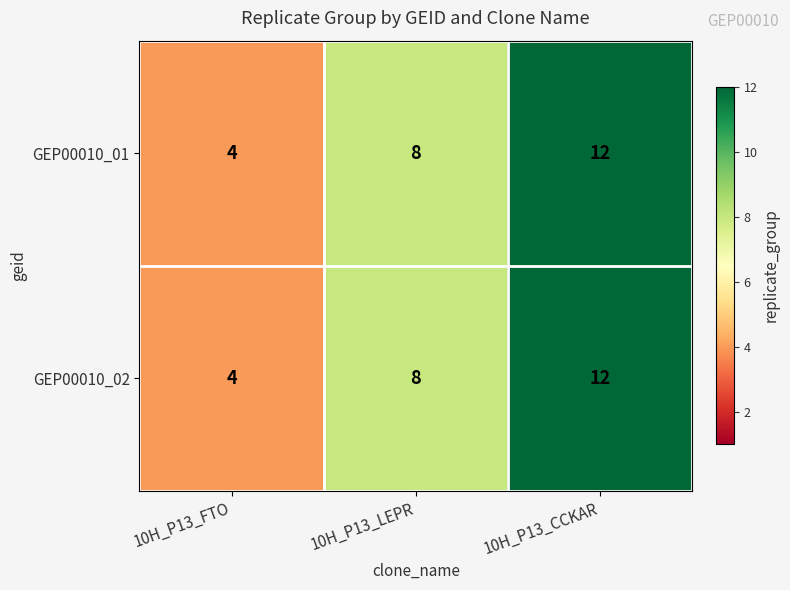

Is it true that GEP00010_02 equals 12 at 10H_P13_LEPR?

False